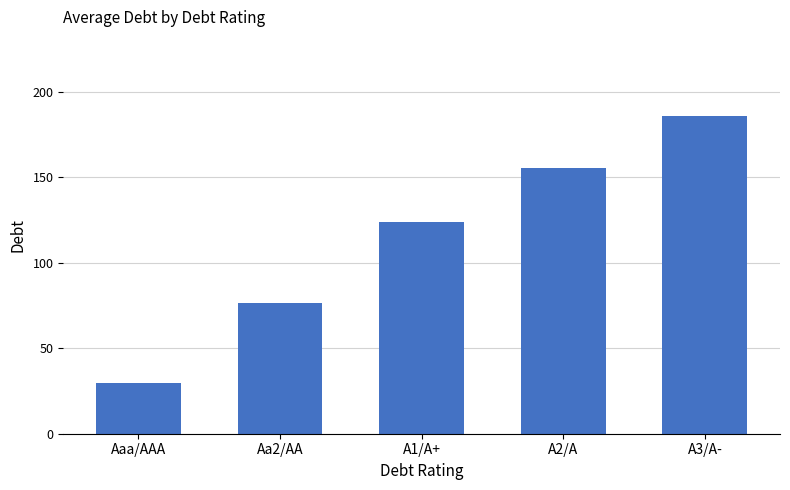

What is the greatest value displayed?

185.6